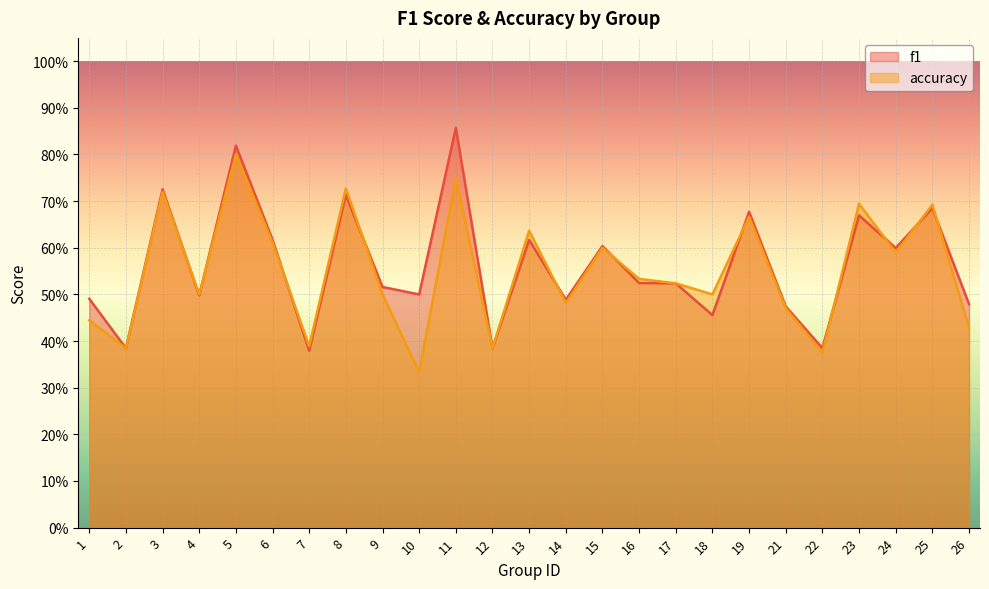

Reading left to right, extract all data points from this chart.

f1: 0.5	0.4	0.7	0.5	0.8	0.6	0.4	0.7	0.5	0.5	0.9	0.4	0.6	0.5	0.6	0.5	0.5	0.5	0.7	0.5	0.4	0.7	0.6	0.7	0.5
accuracy: 0.4	0.4	0.7	0.5	0.8	0.6	0.4	0.7	0.5	0.3	0.8	0.4	0.6	0.5	0.6	0.5	0.5	0.5	0.7	0.5	0.4	0.7	0.6	0.7	0.4